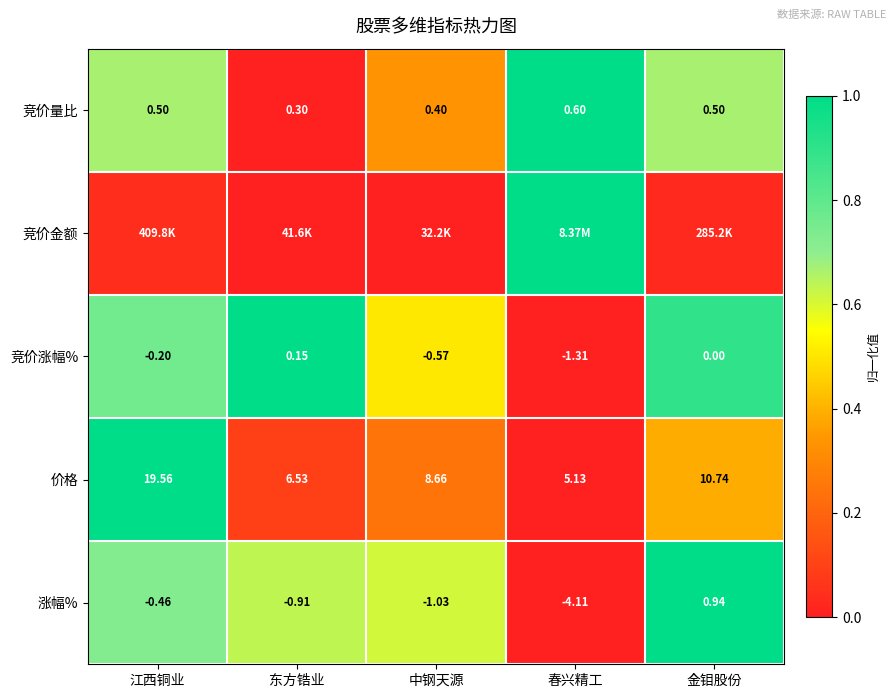

At which category is the sum across all series the highest?

江西铜业